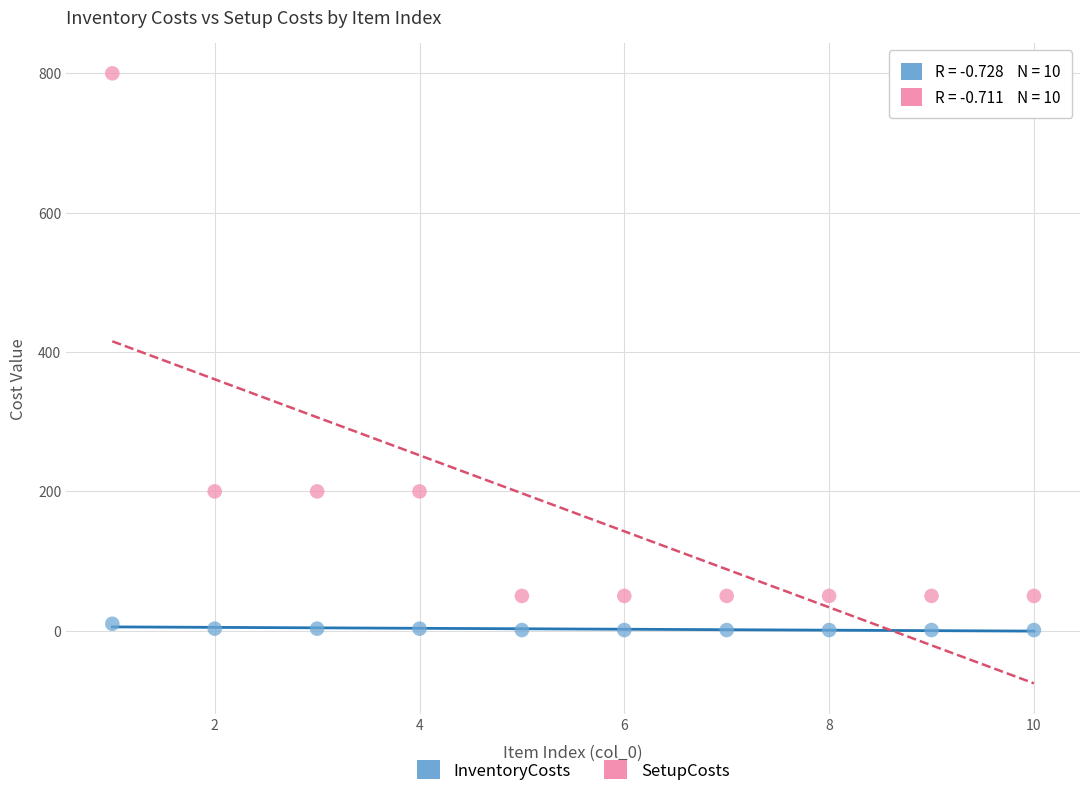

Across all data points, what is the range of Y values (max minus min)?

799